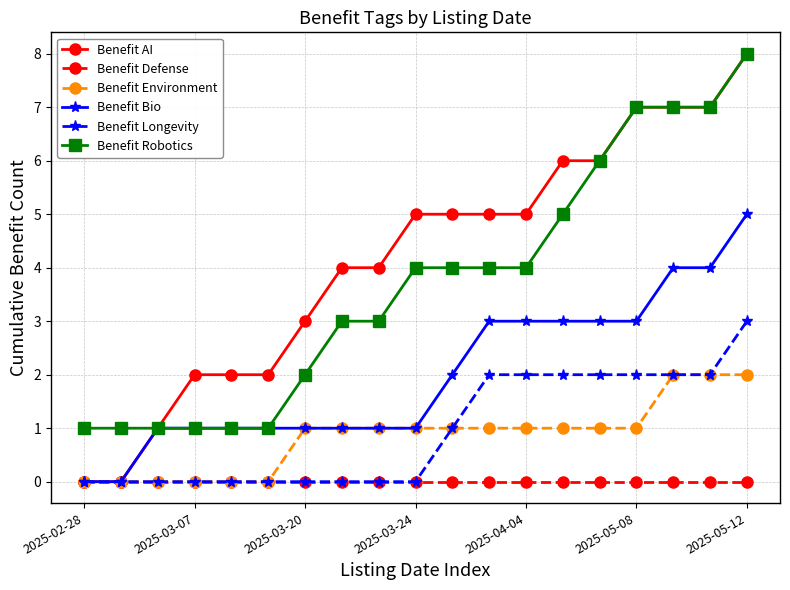

What is the difference between the second highest and minimum values in the Benefit Bio series?

4